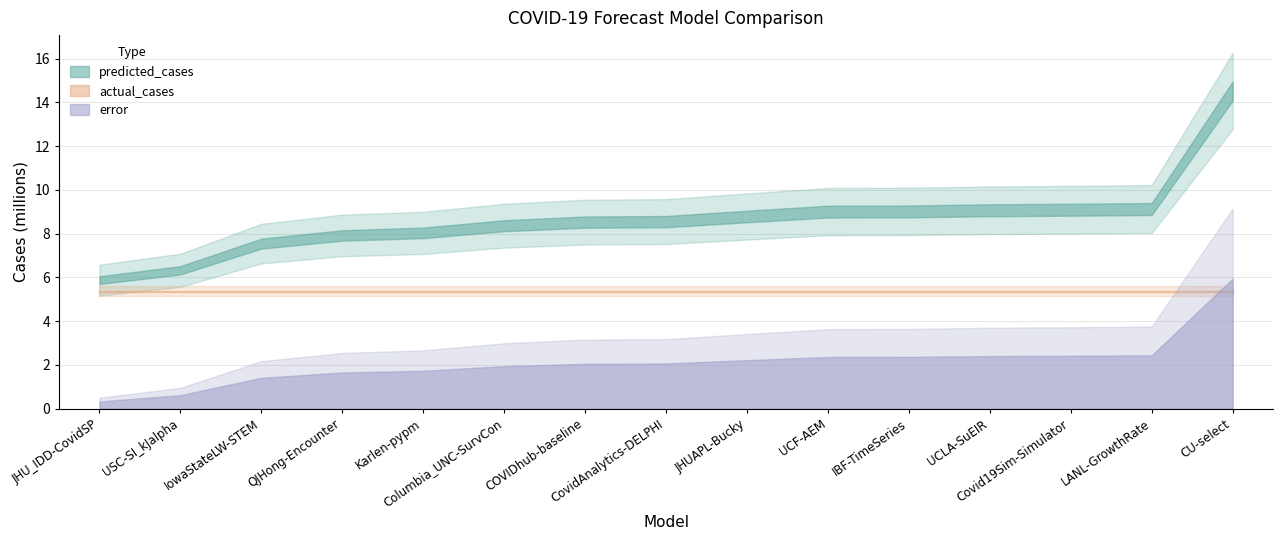

At how many categories does at least one series exceed 12640068?

1